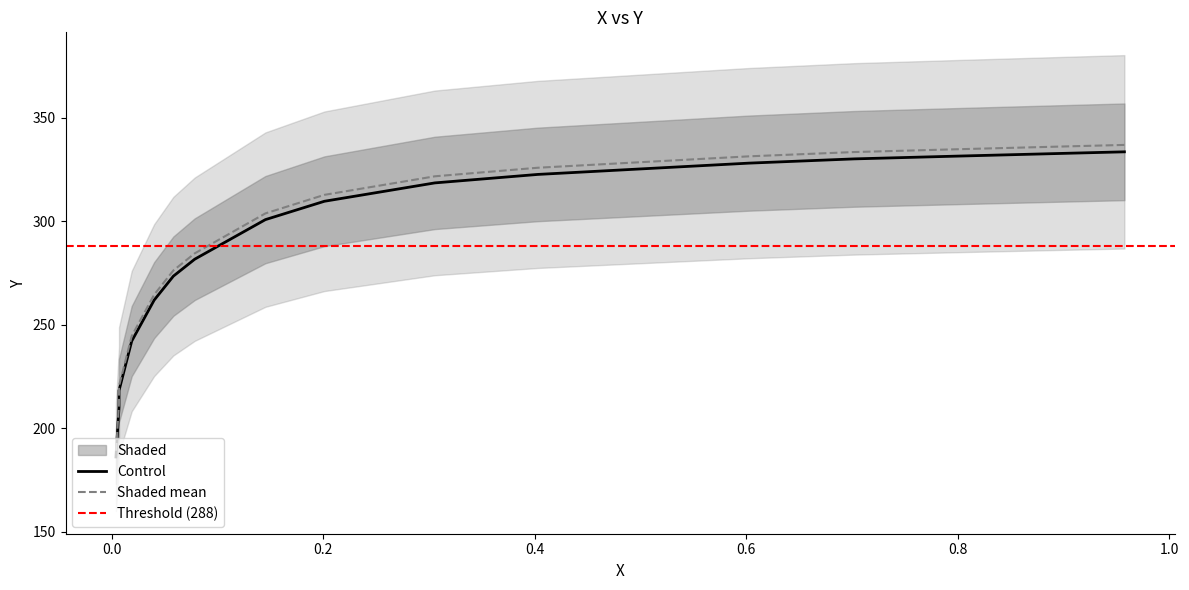

What is the label of the 7th point from the right?

0.0784